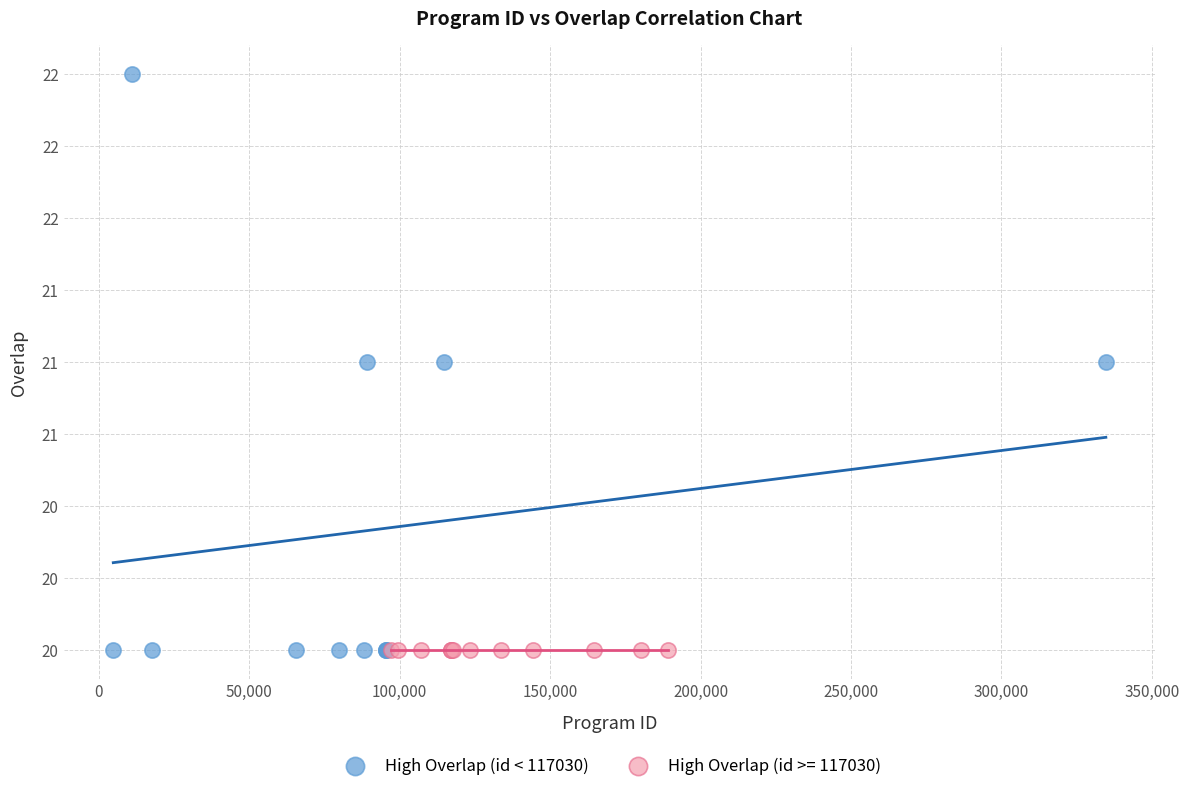

What are all the series names shown in the legend?

High Overlap (id < 117030), High Overlap (id >= 117030)